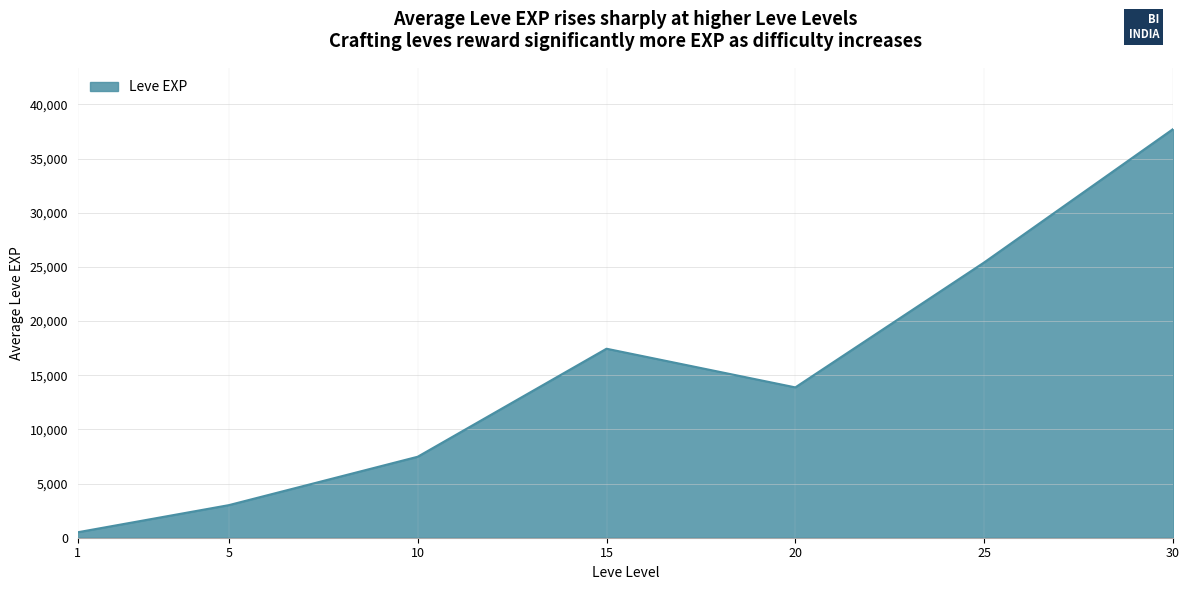

At which category does the data reach its first local valley?

20